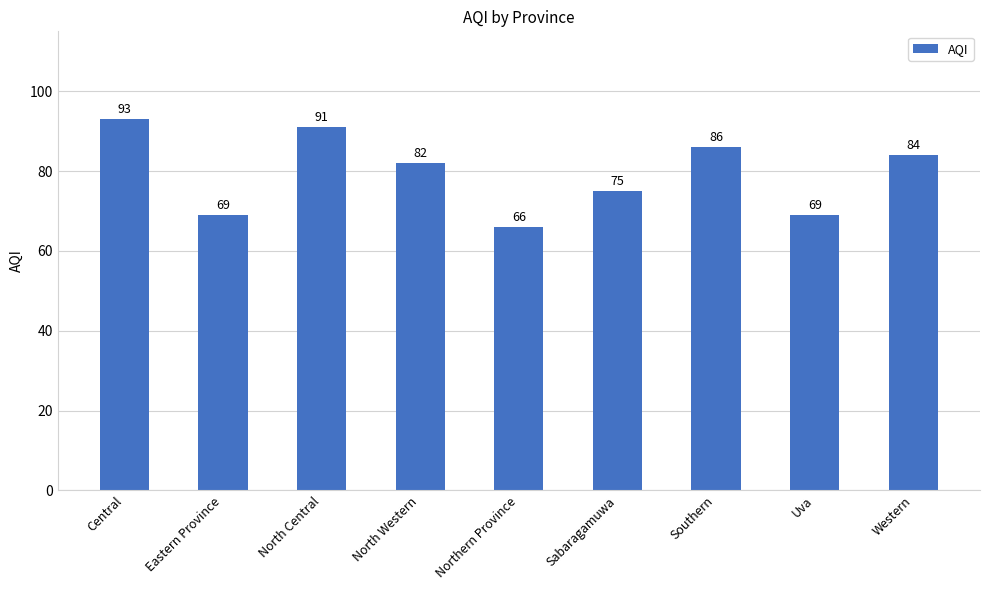

What is the difference between the second highest and second lowest values?

22